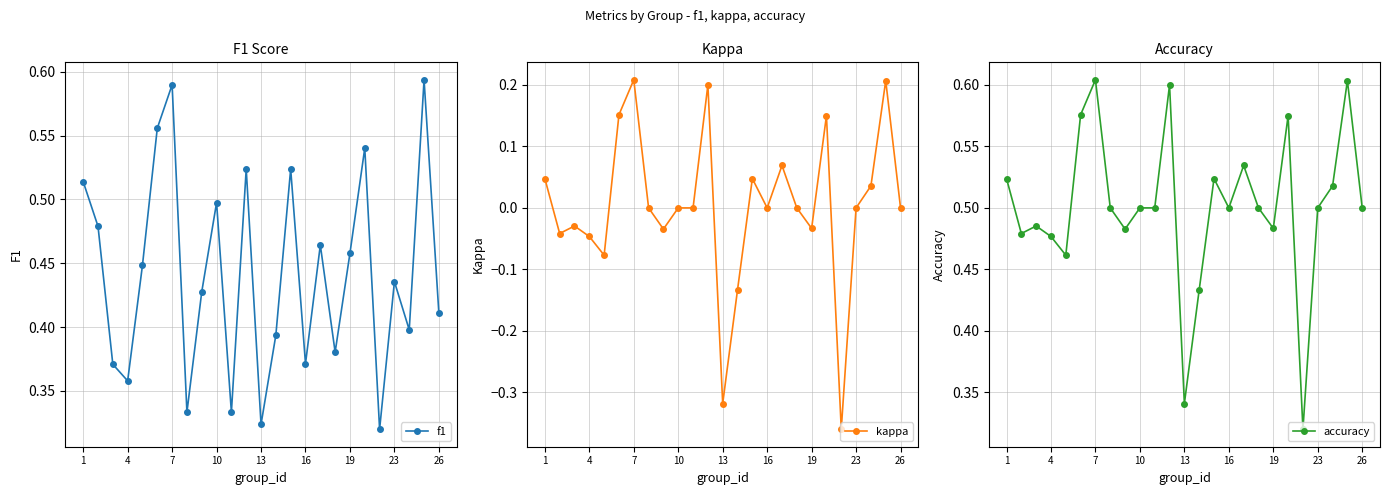

The value of accuracy at 26 is 0.7. True or false?

False